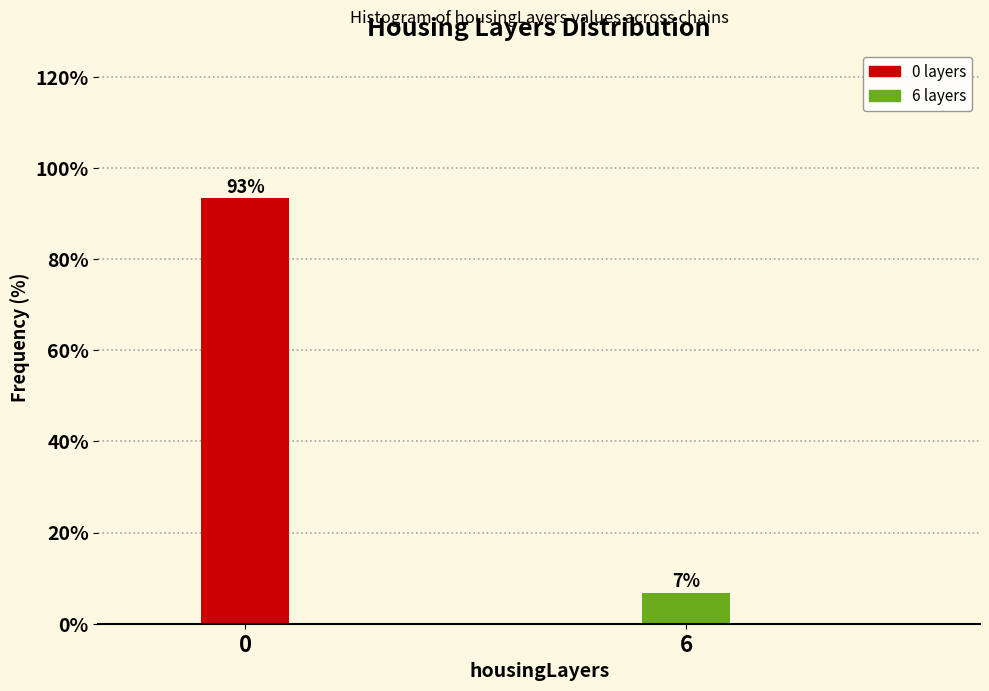

What is the average value?

50.0